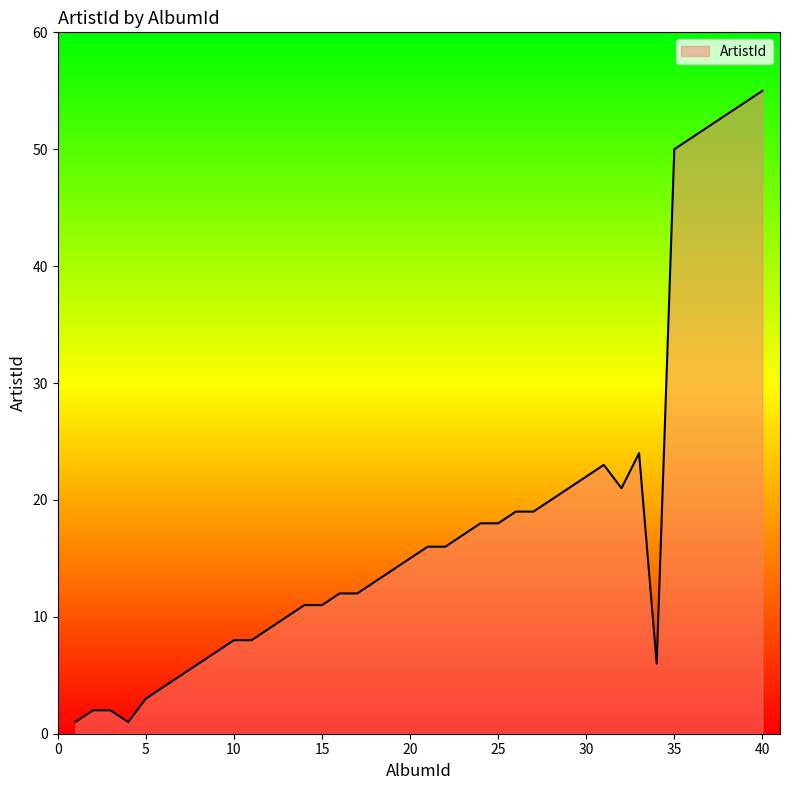

What is the difference between the maximum and minimum values?

54